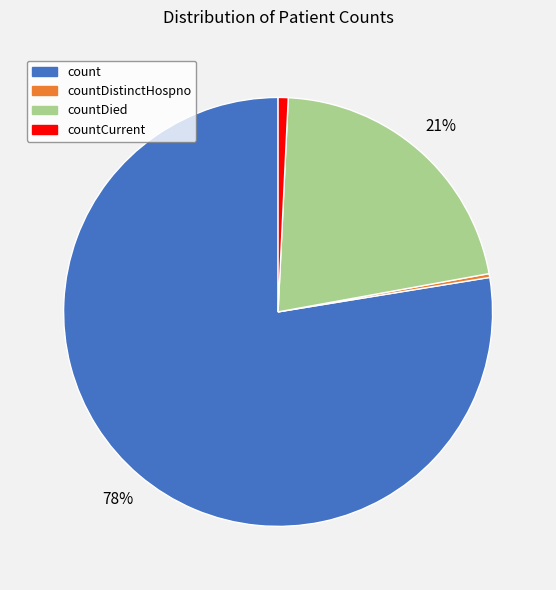

Is there a majority slice in this chart?

Yes